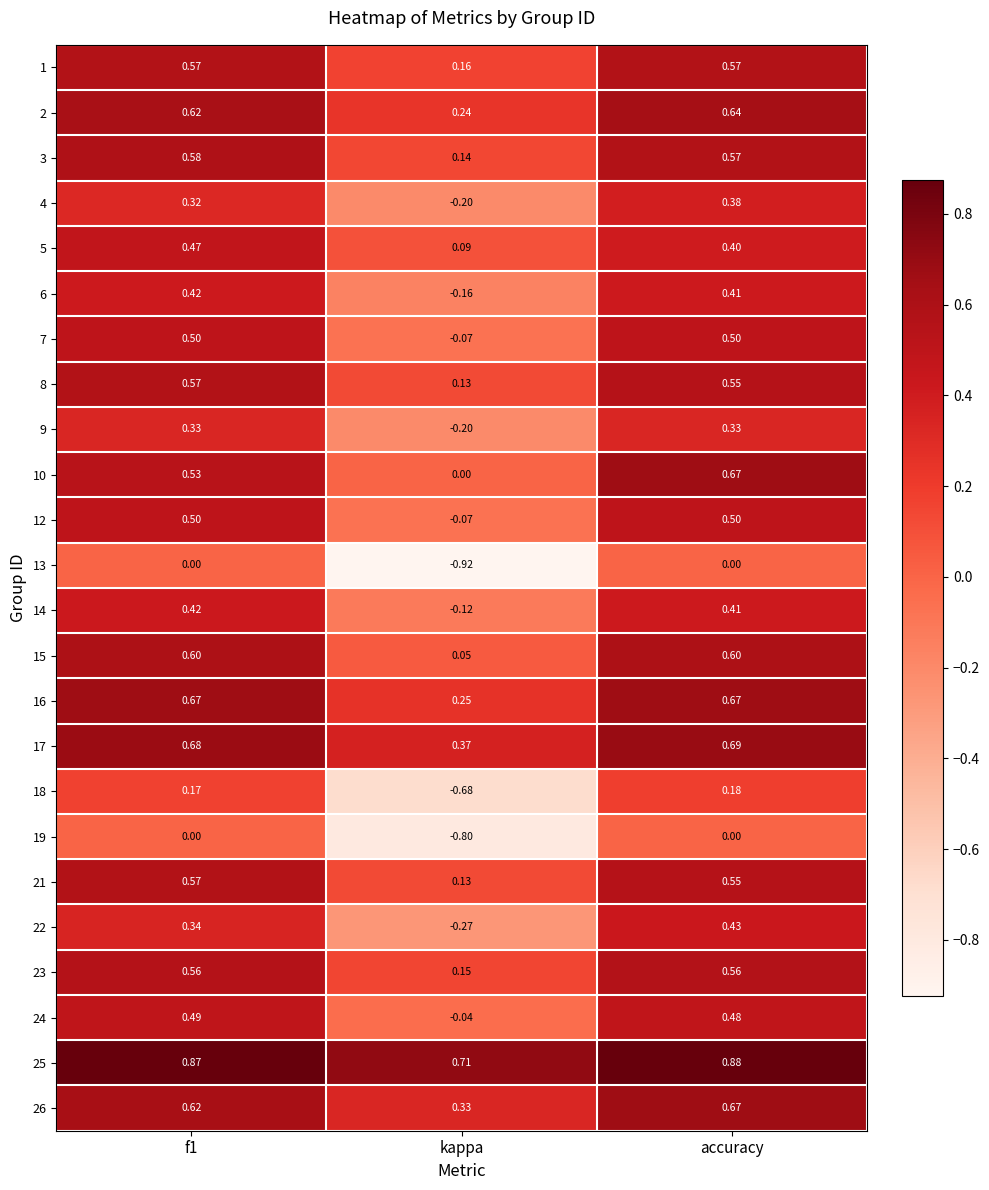

Where is 22 nearest to the value 0?

kappa